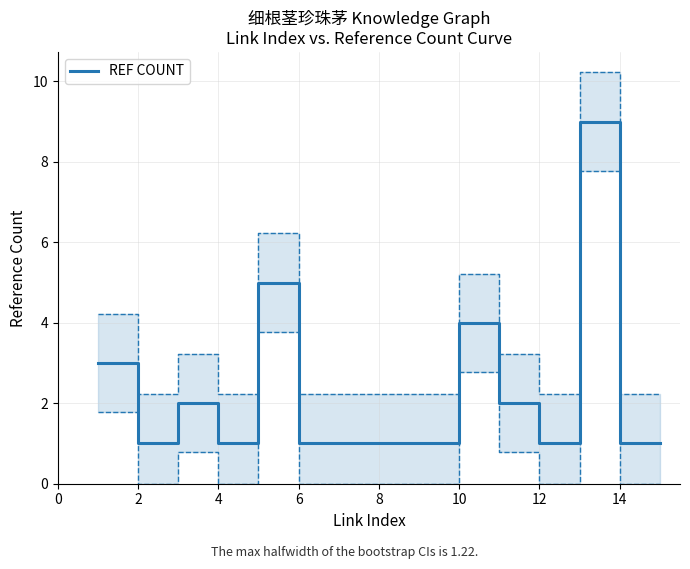

What is the maximum value for REF COUNT?

9